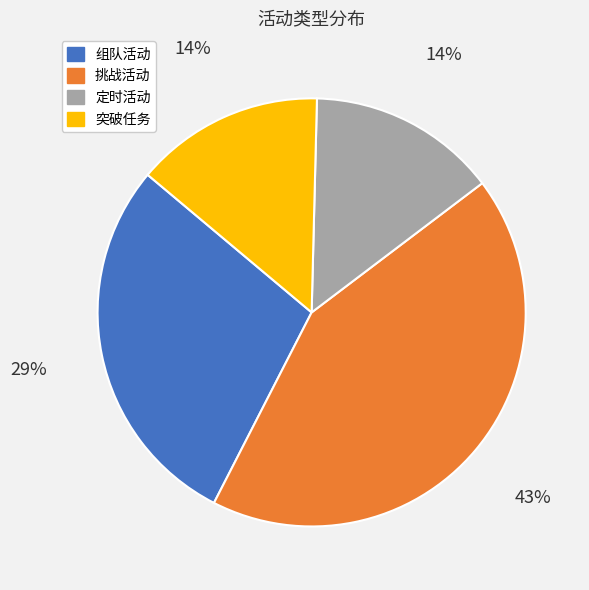

Do 突破任务 and 定时活动 together represent more than half of the pie?

No